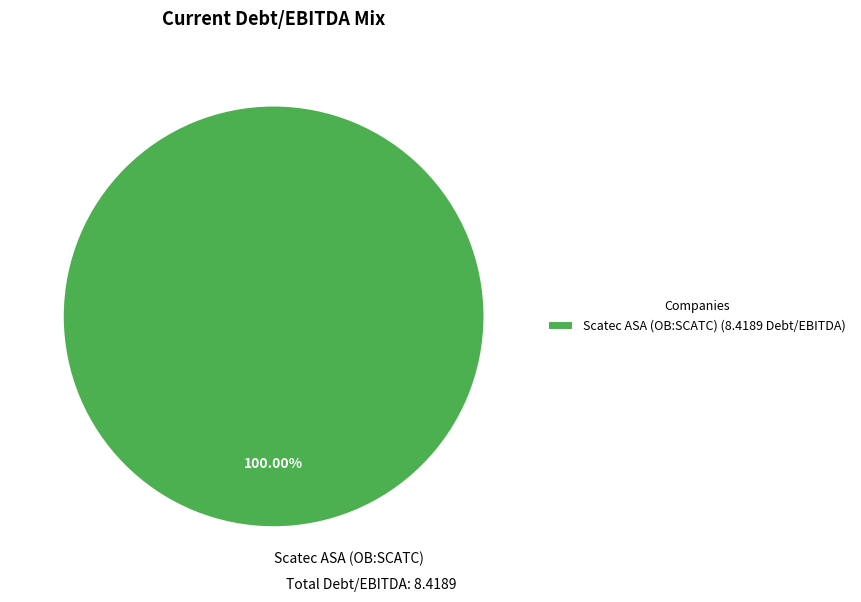

Is Scatec ASA (OB:SCATC) the majority of the pie?

Yes